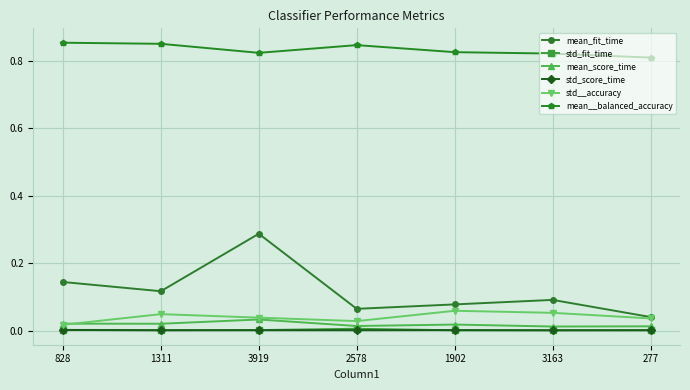

Which series has the largest total across all categories?

mean__balanced_accuracy